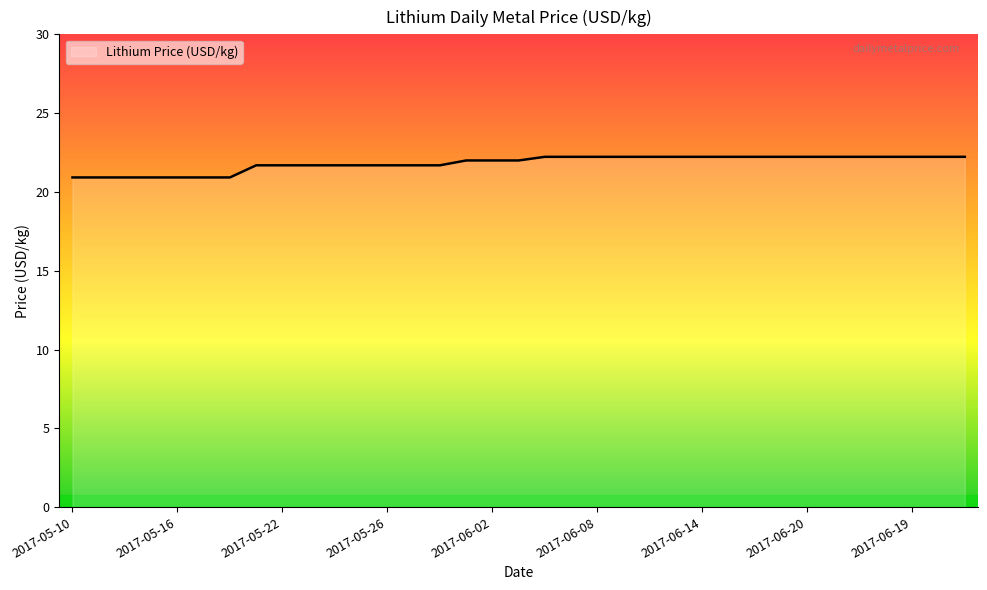

What is the minimum value shown in the chart?

20.9